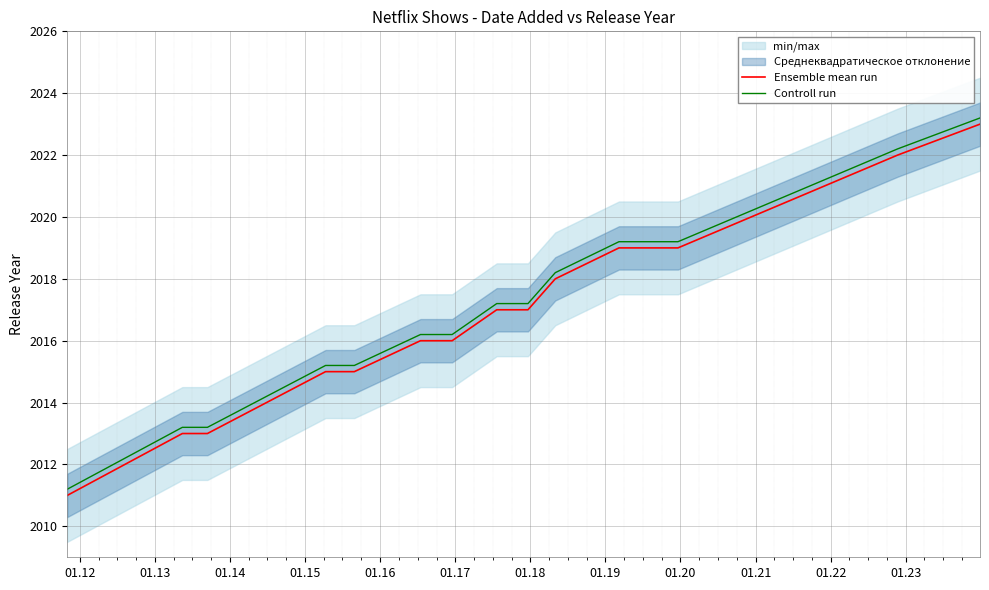

What is the minimum value shown in the chart?

2011.0